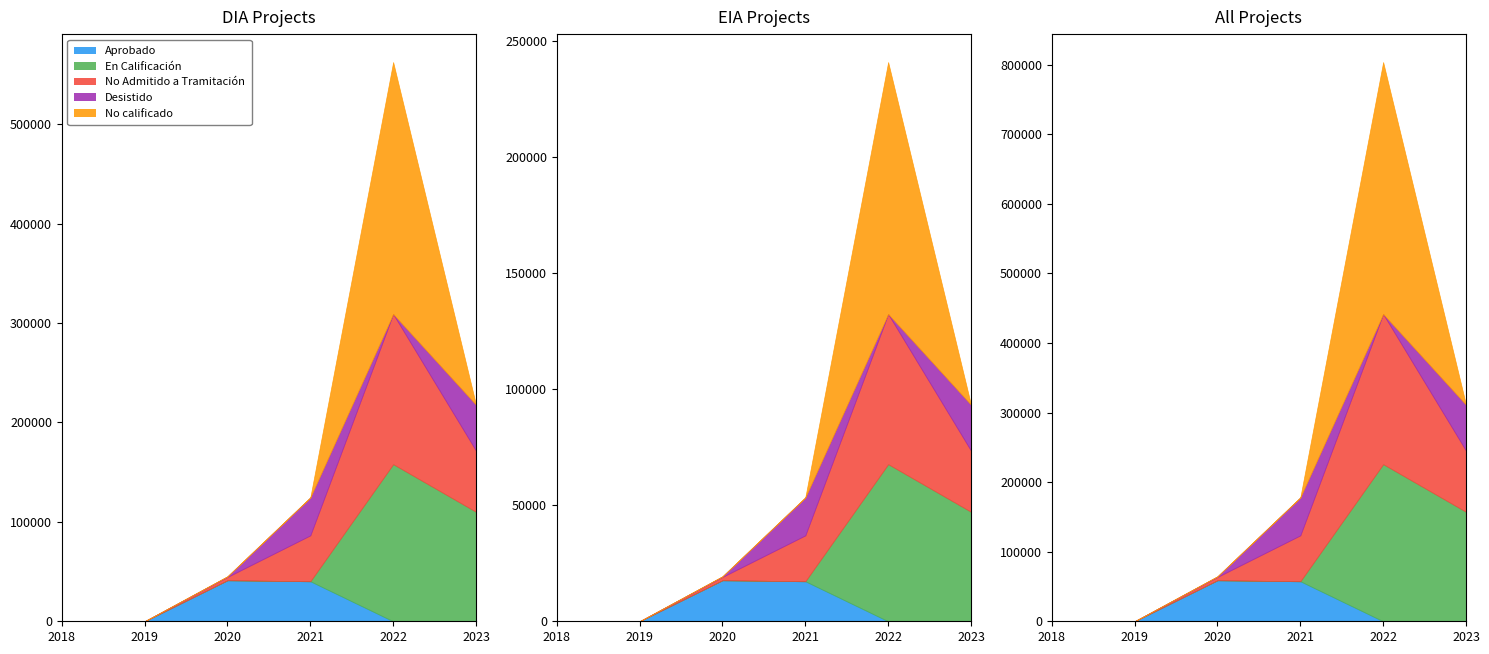

Reading left to right, list all the values displayed in this chart.

Aprobado: 0	0	58950	57500	0	0
En Calificación: 0	0	0	0	225875	157375
No Admitido a Tramitación: 0	0	4800	66000	215875	87875
Desistido: 0	0	850	54500	0	66000
No calificado: 0	0	0	0	362000	0